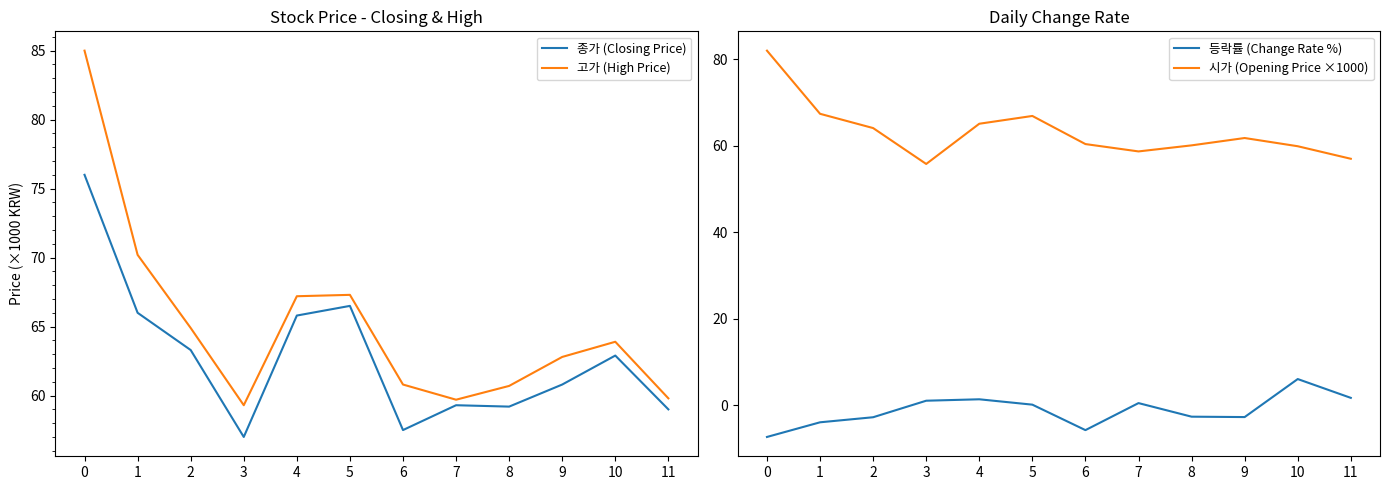

What is the difference between the 고가 (High Price) values at 3 and 1?

10.9